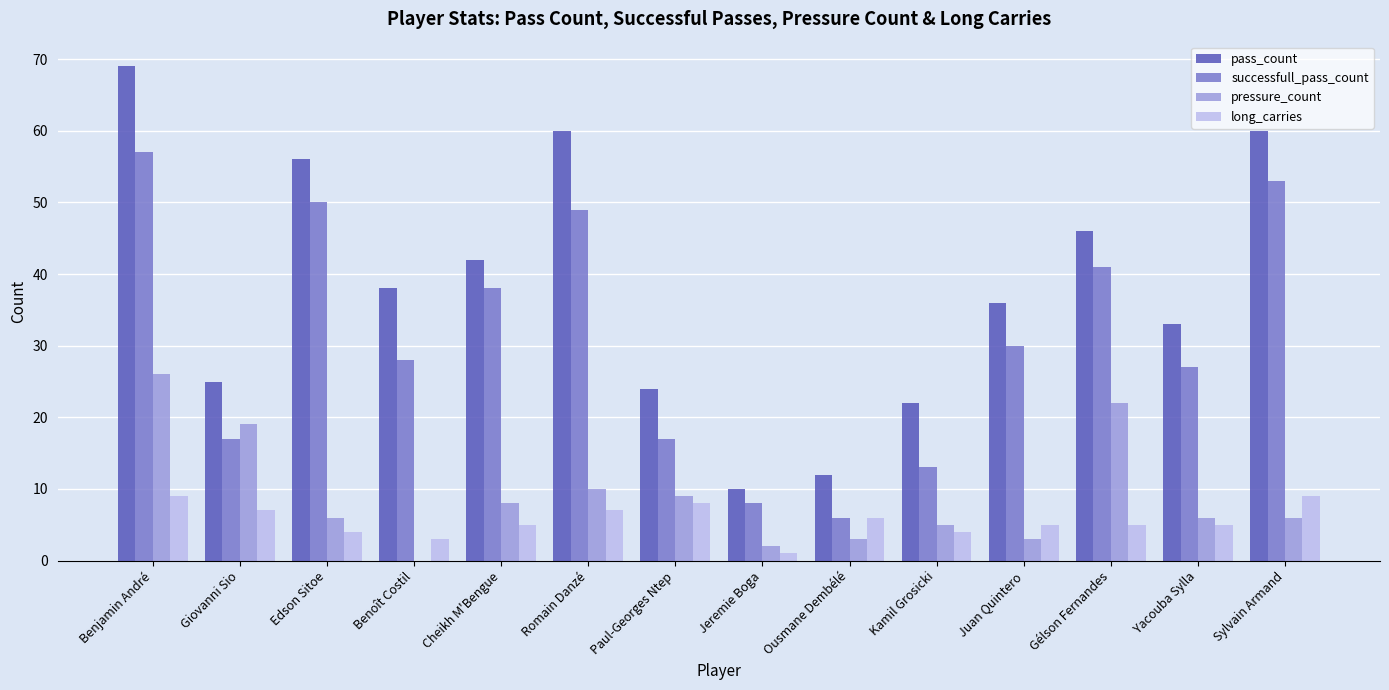

The pass_count series shows 42 at Cheikh M'Bengue. True or false?

True